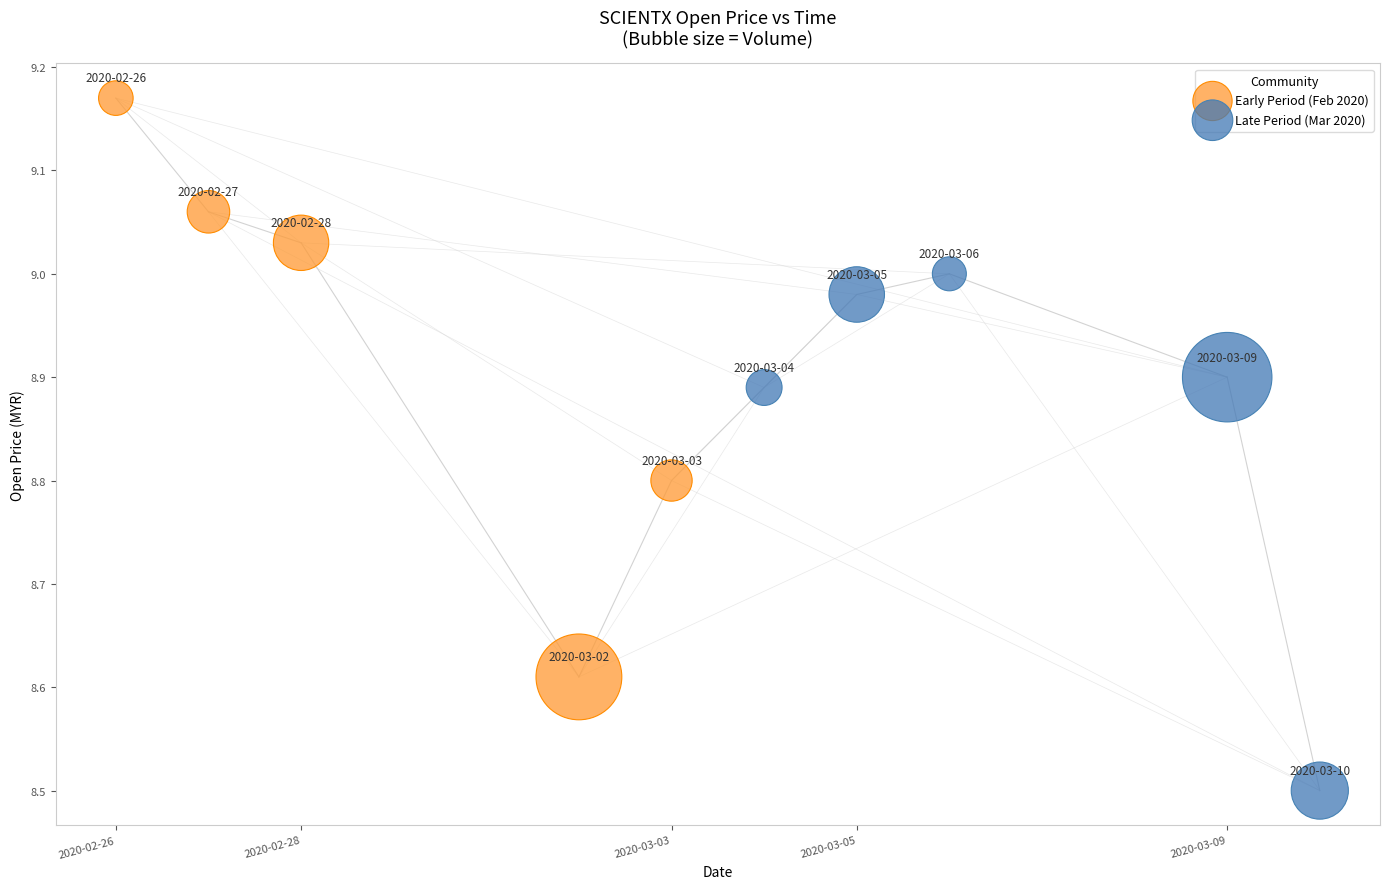

Which series has the widest spread of Y values?

Early Period (Feb 2020)